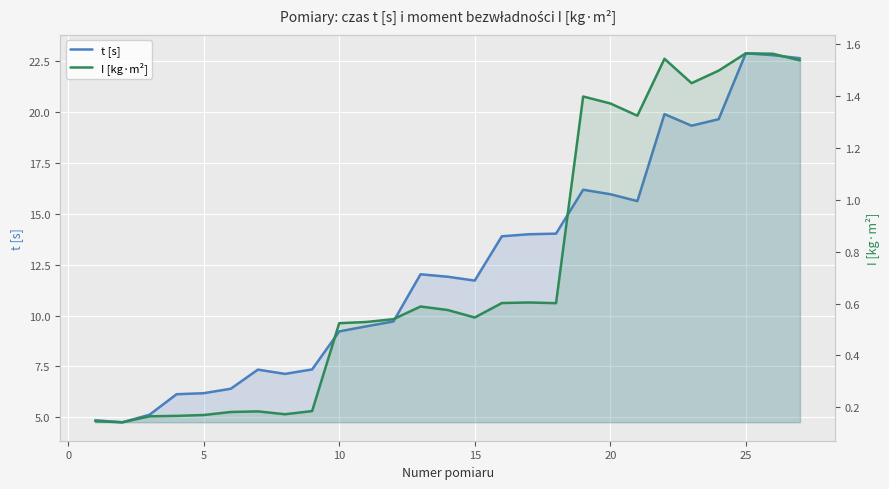

What are all the series names shown in the legend?

t [s], I [kg·m²]